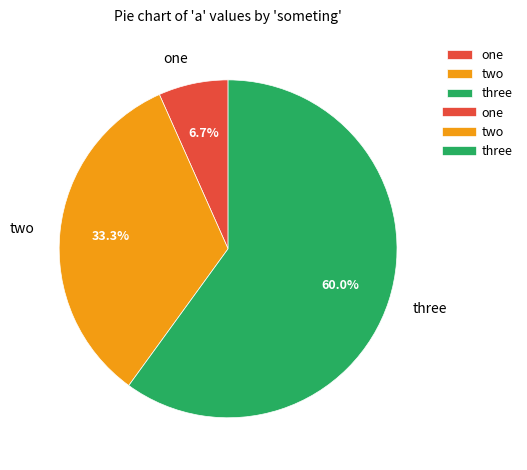

True or false: two accounts for 40% of the total.

False